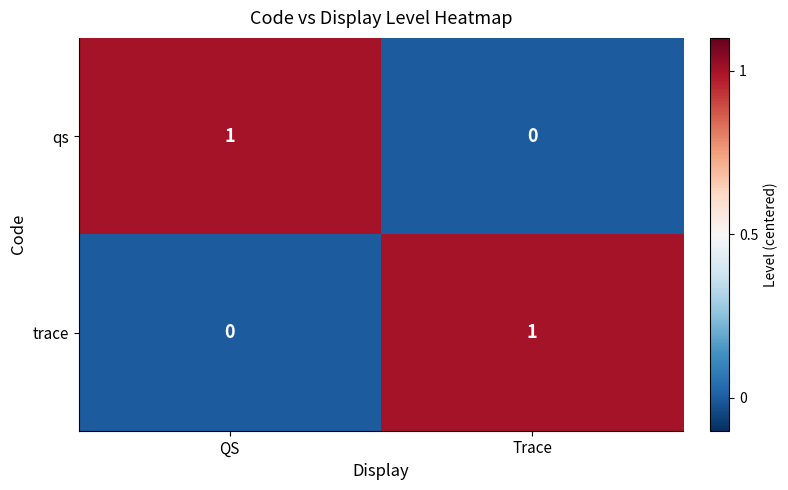

What is the spread (max minus min) of values at Trace?

1